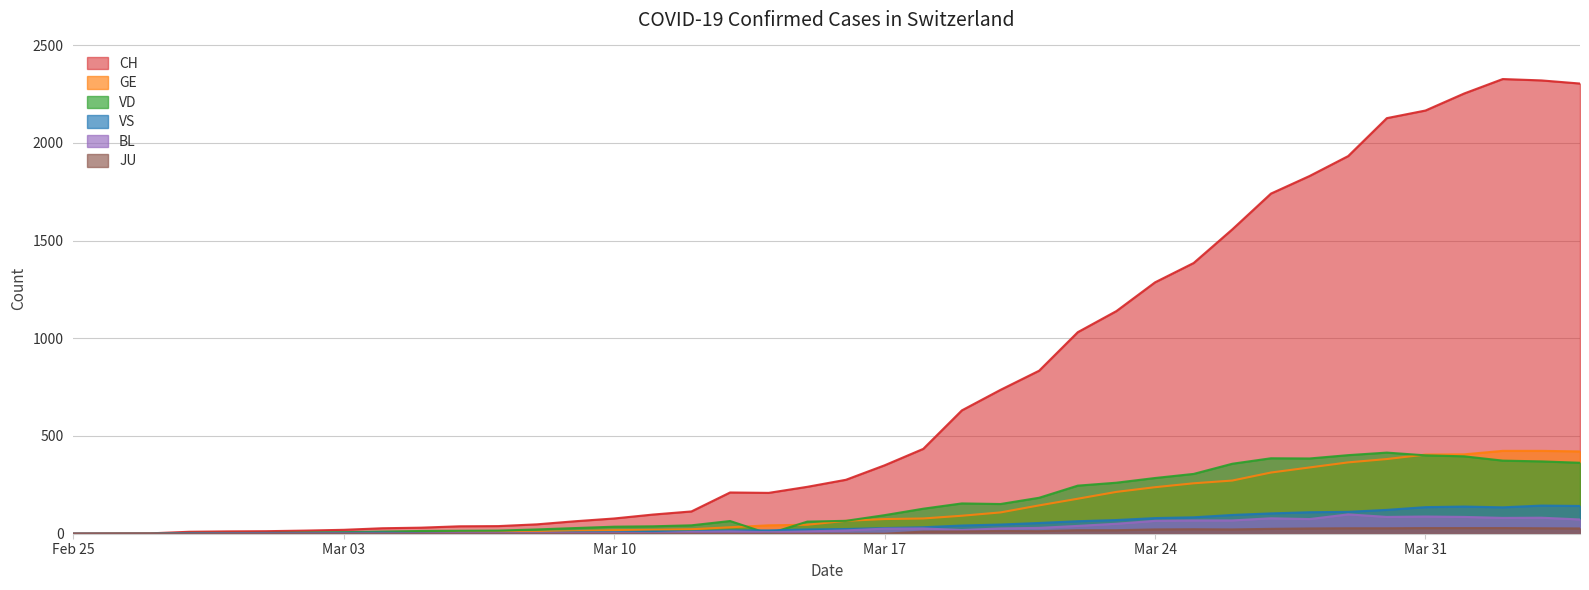

Rank the series at 2020-03-30 from highest to lowest value.

CH, VD, GE, VS, BL, JU